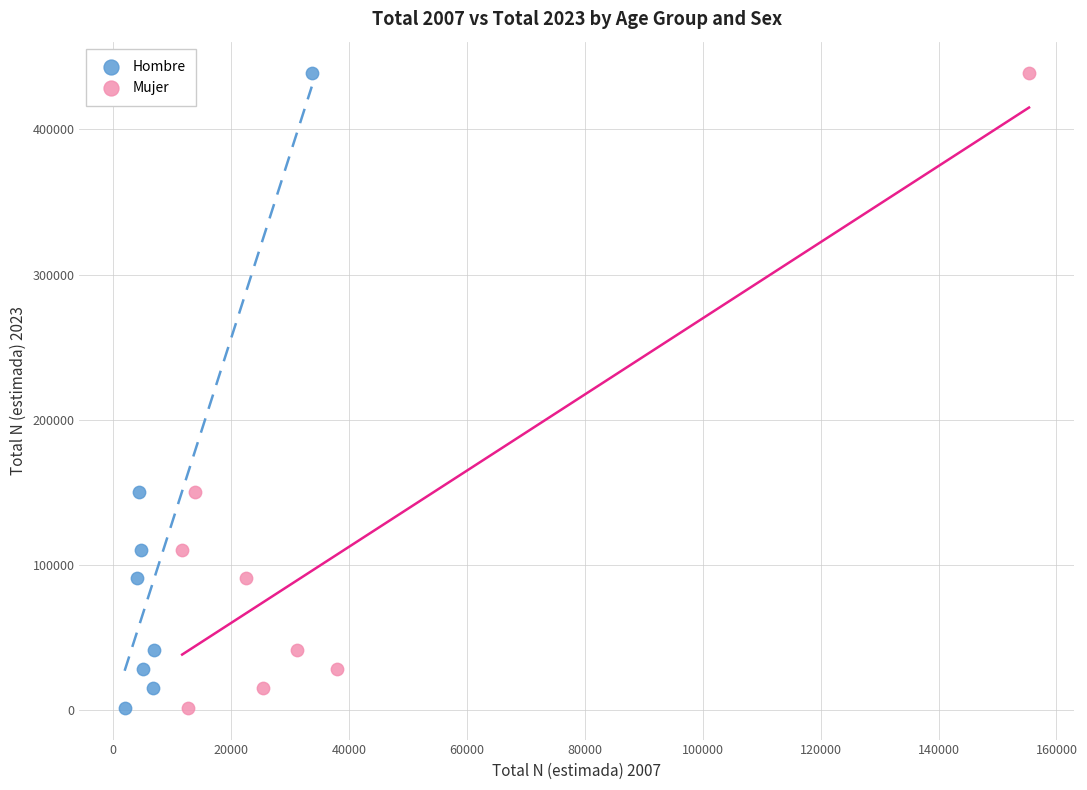

What are all the series names shown in the legend?

Hombre, Mujer